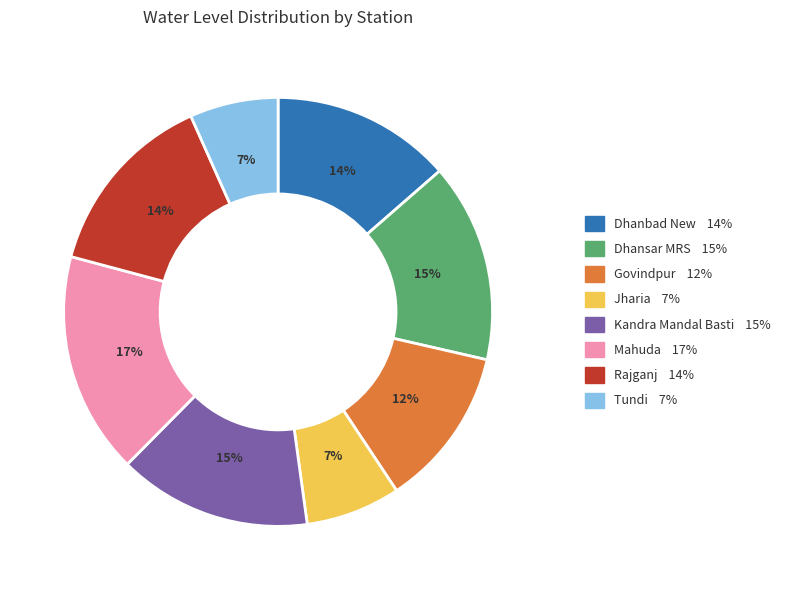

The Tundi slice represents 1% of the pie. True or false?

False